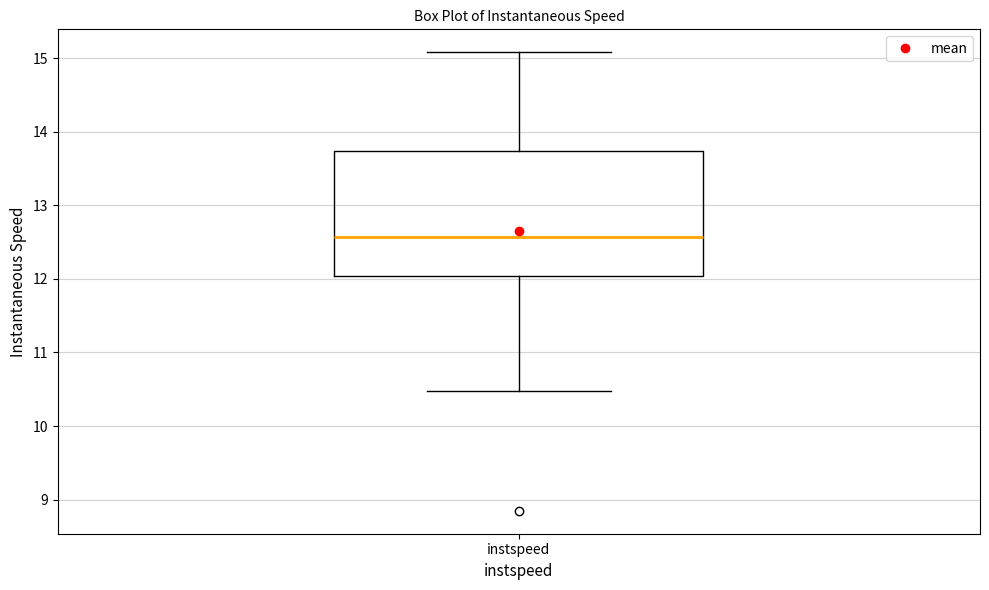

Where does the upper whisker of the box for instspeed end on the y-axis? The values are not printed on the chart, so give them approximately, as read against the axis.

15.1